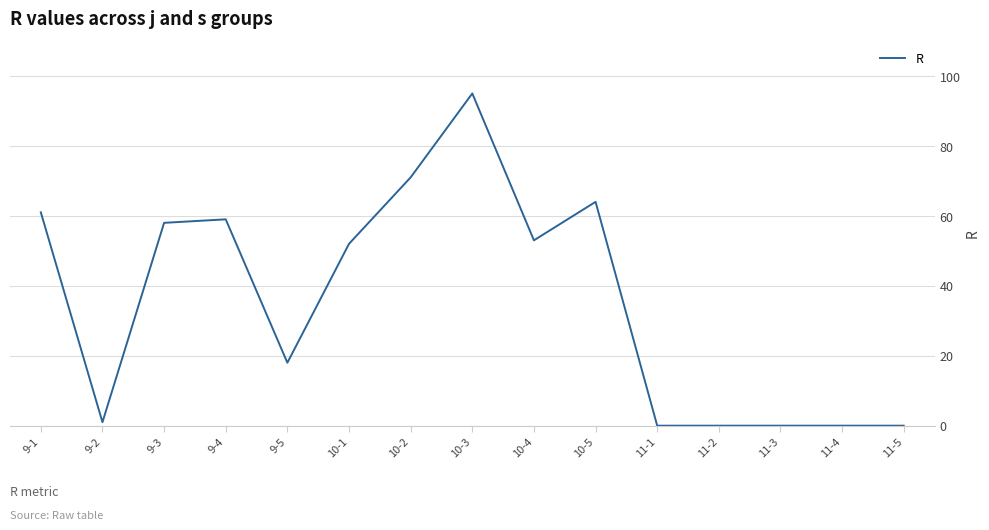

Reading left to right, list all the values displayed in this chart.

9-1=61	9-2=1	9-3=58	9-4=59	9-5=18	10-1=52	10-2=71	10-3=95	10-4=53	10-5=64	11-1=0	11-2=0	11-3=0	11-4=0	11-5=0